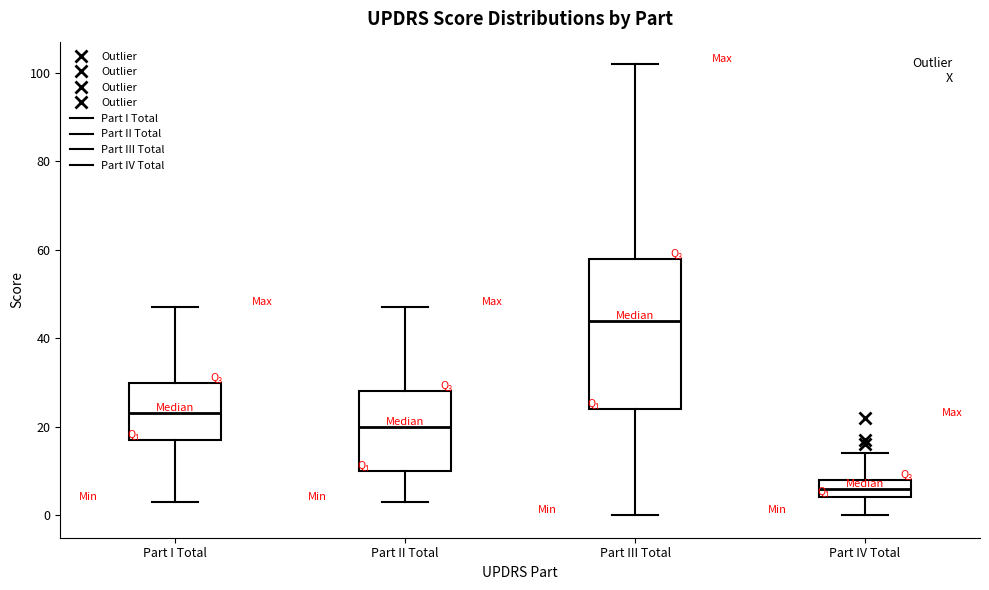

Where does the upper whisker of the box for Part II Total end on the y-axis? The values are not printed on the chart, so give them approximately, as read against the axis.

48